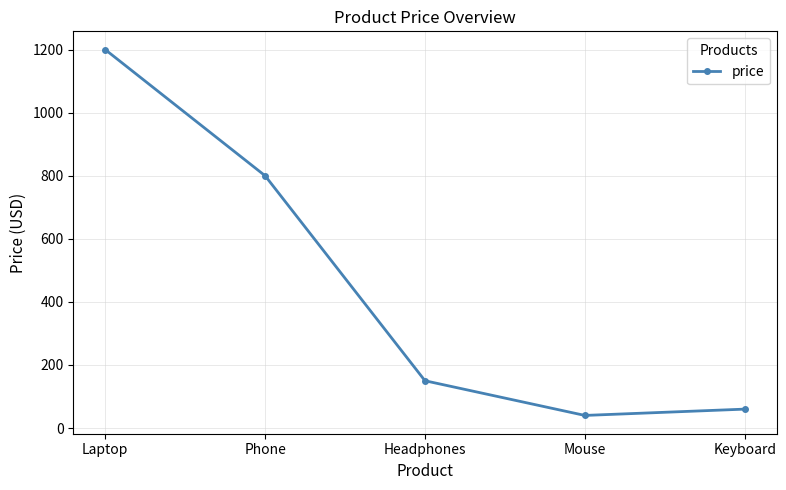

True or false: the data shows 60 at Keyboard.

True